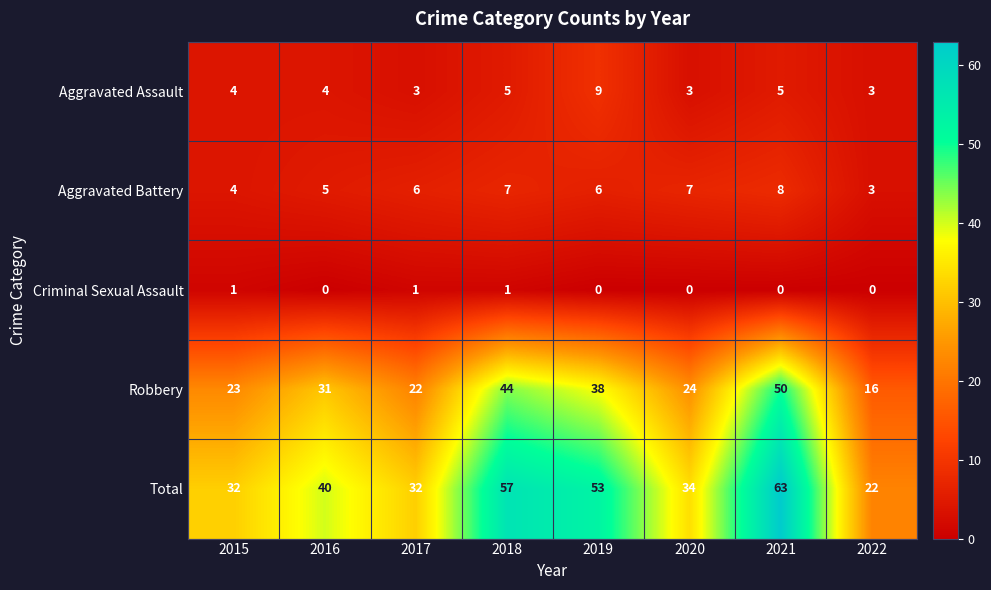

Rank the series by their maximum value, from highest to lowest.

Total, Robbery, Aggravated Assault, Aggravated Battery, Criminal Sexual Assault